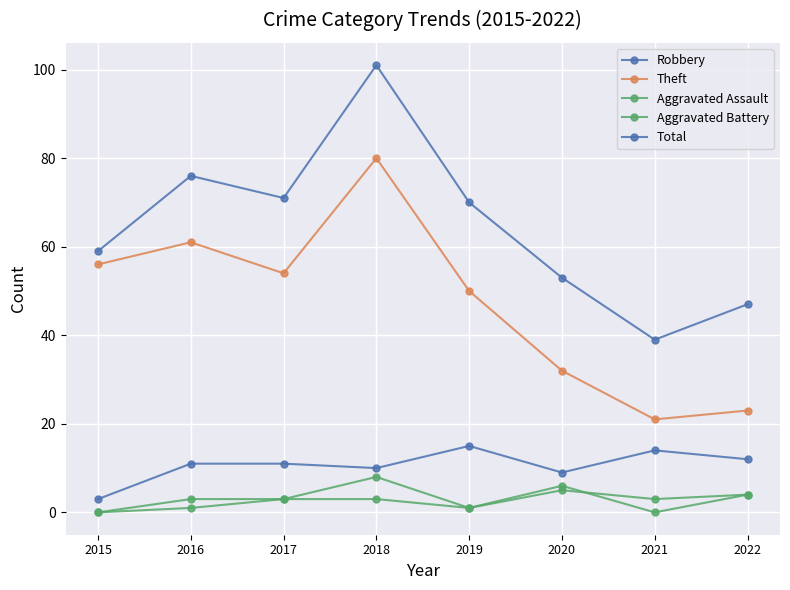

At which category is the sum across all series the highest?

2018